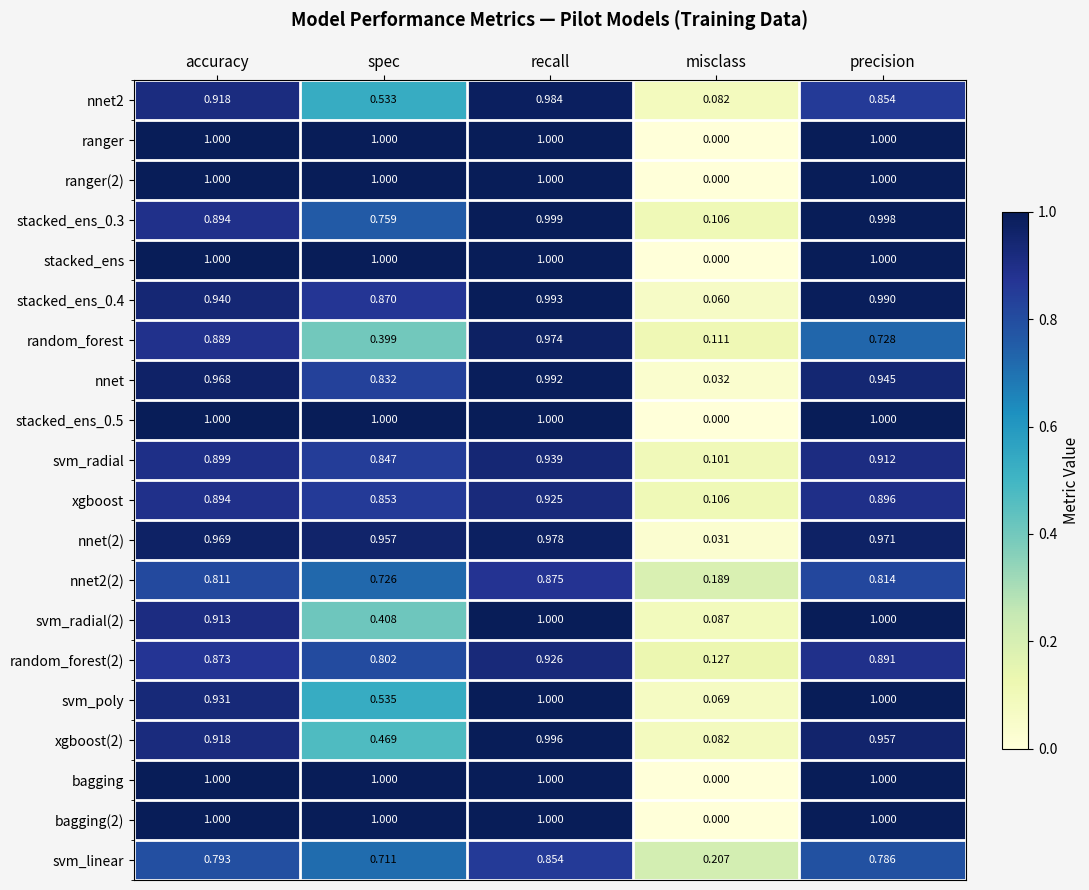

Rank the categories by svm_radial value from highest to lowest.

recall, precision, accuracy, spec, misclass